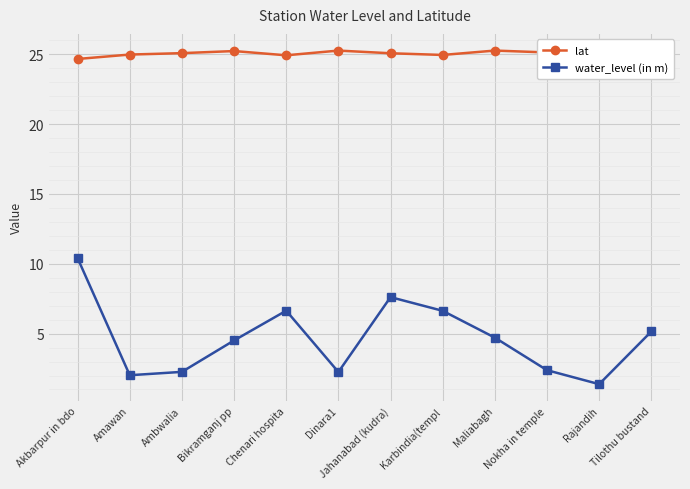

The value of water_level (in m) at Jahanabad (kudra) is 3.0. True or false?

False